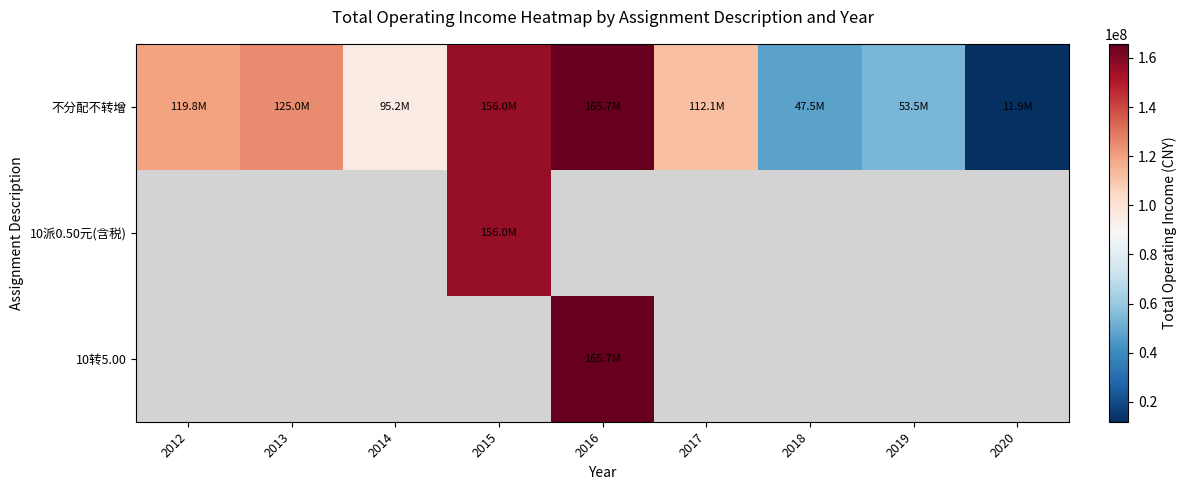

How many distinct data groups are displayed?

3